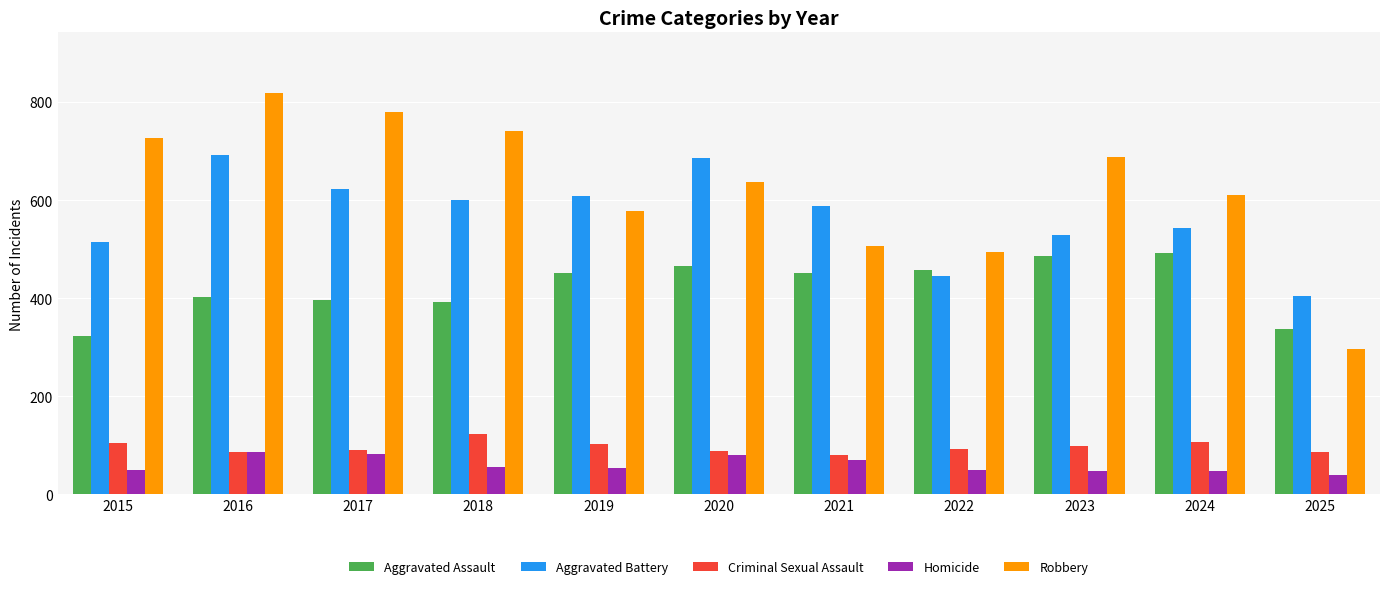

Where does the Robbery series first go above 637?

2015